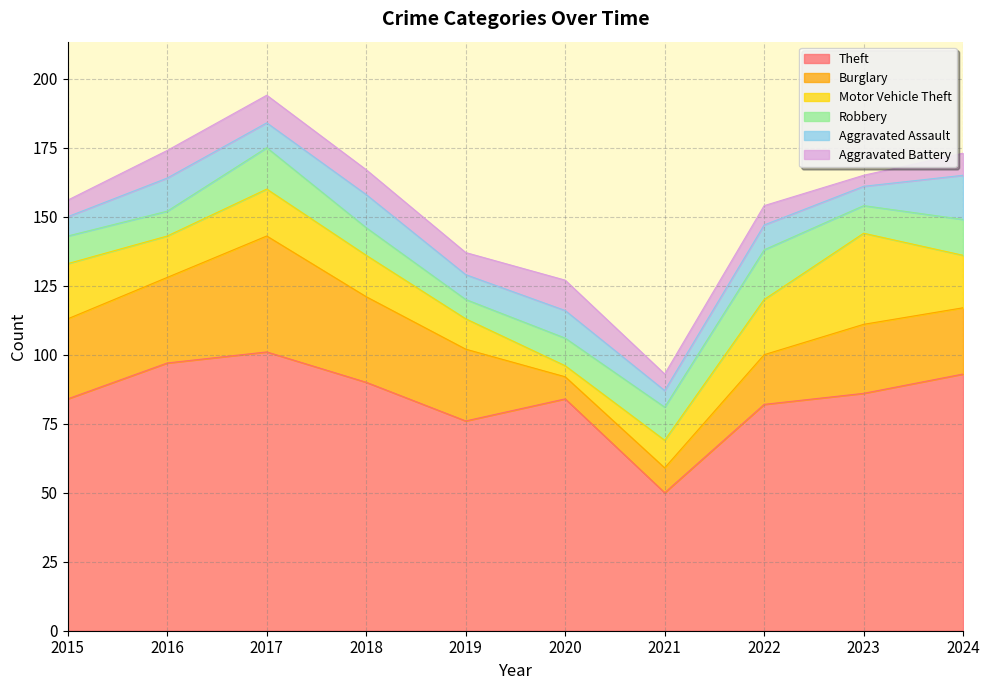

How many values in the Aggravated Assault series exceed 9?

4